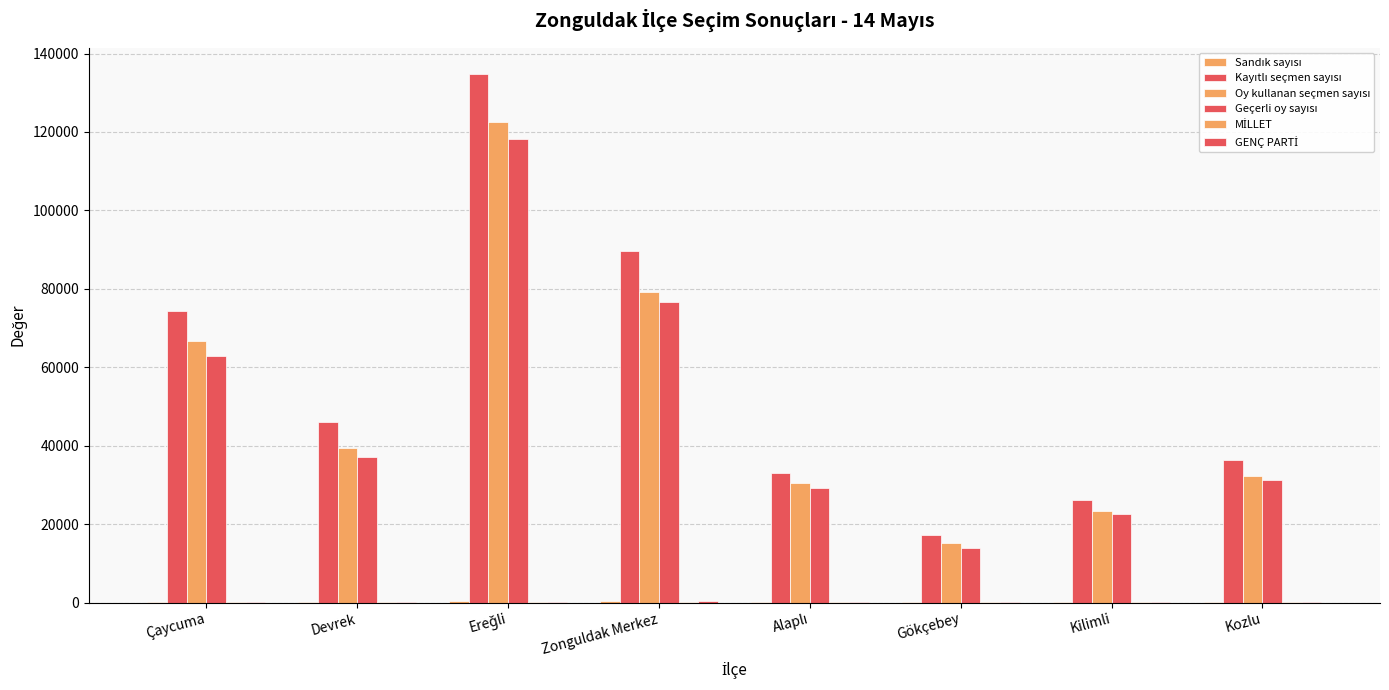

How many groups of bars are there?

8